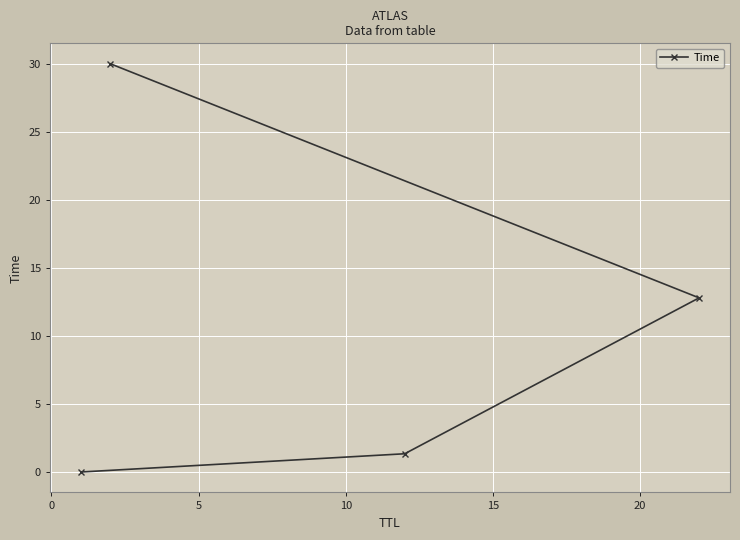

What is the value of the 3rd point from the left?

1.3